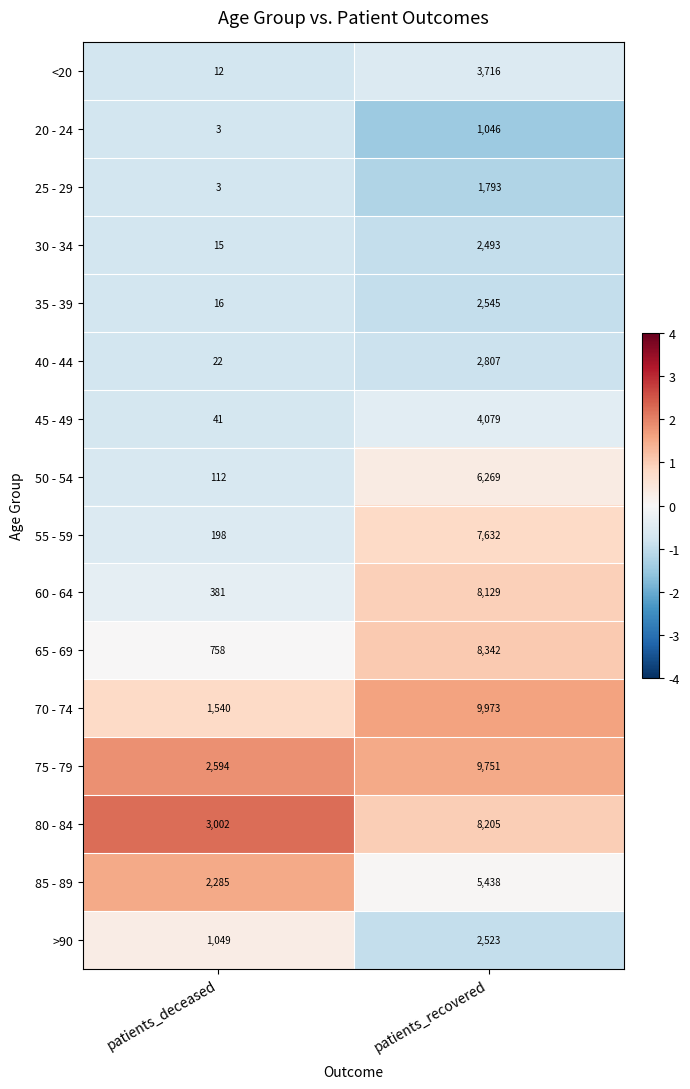

What is the sum of the 65 - 69 values at patients_recovered and patients_deceased?

9100